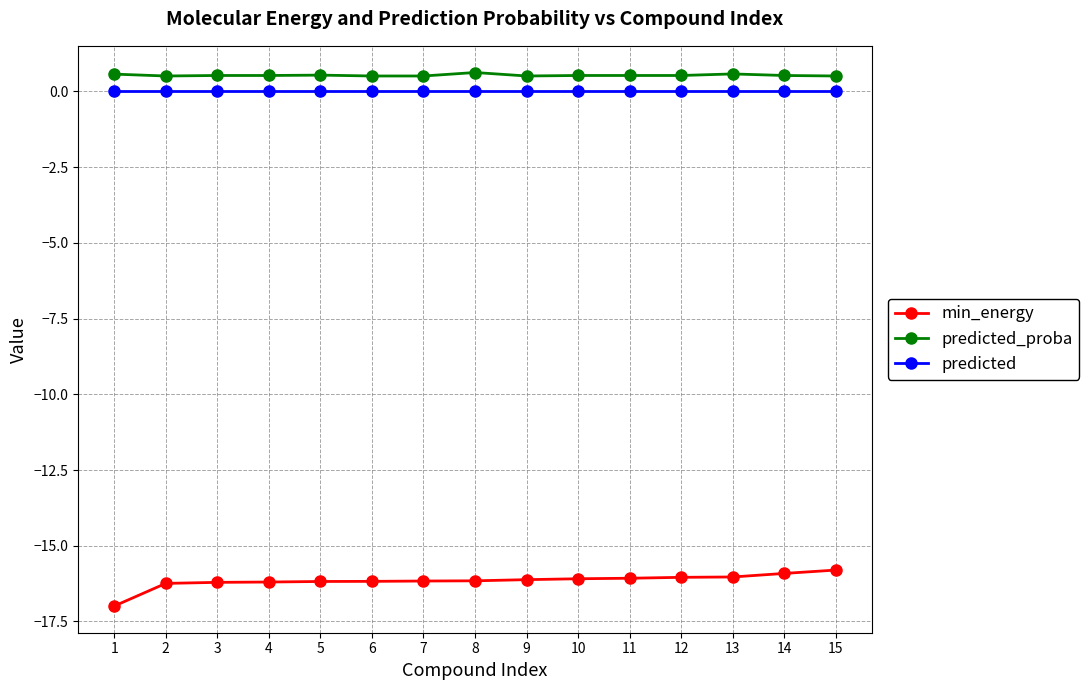

The min_energy series shows -10.0 at 3. True or false?

False